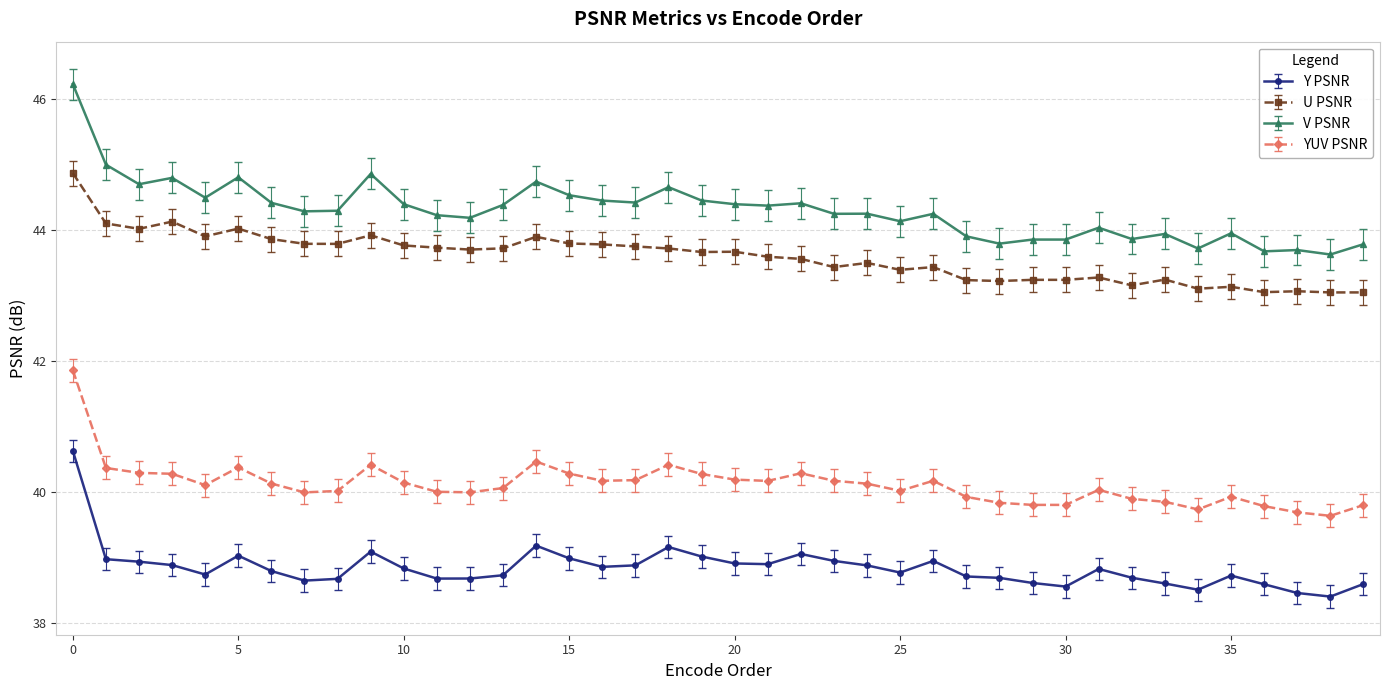

True or false: YUV PSNR and V PSNR cross at least once.

False